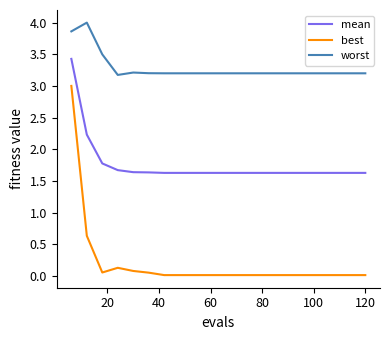

How many series are shown in this chart?

3